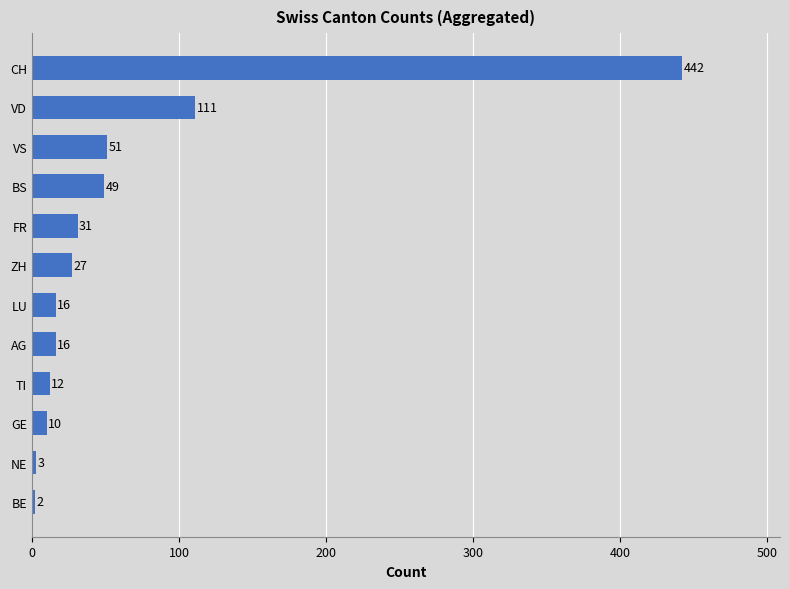

Does the chart contain any negative values?

No